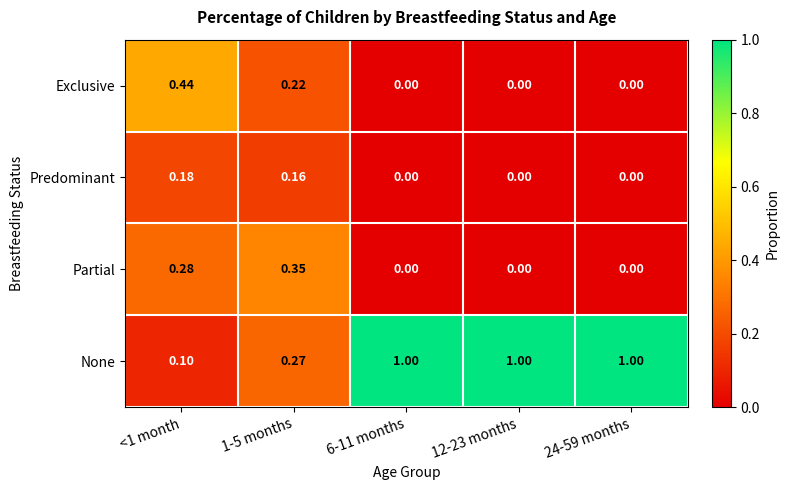

Which series has the largest total across all categories?

None